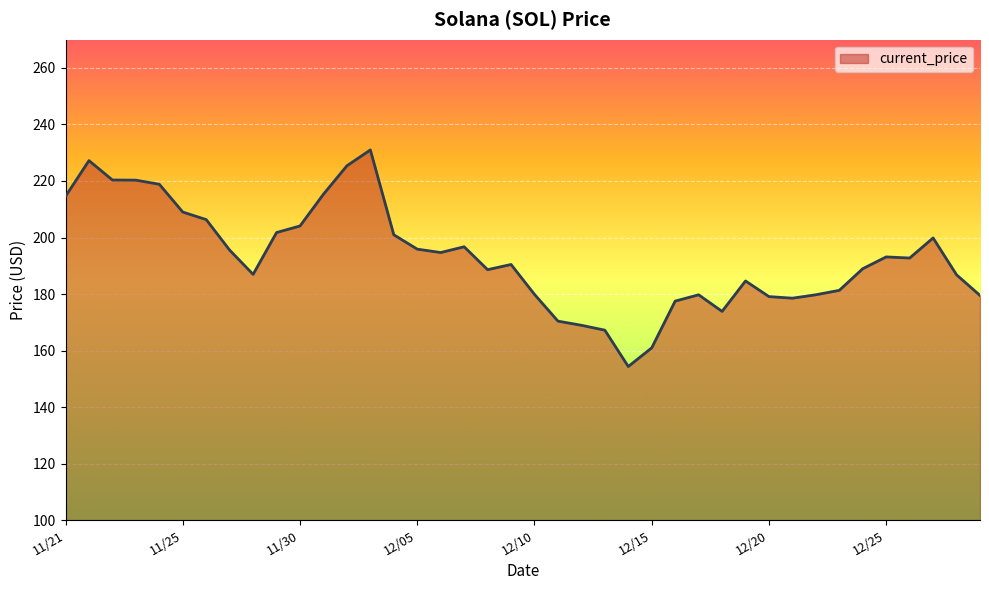

What is the difference between the maximum and minimum values?

76.7